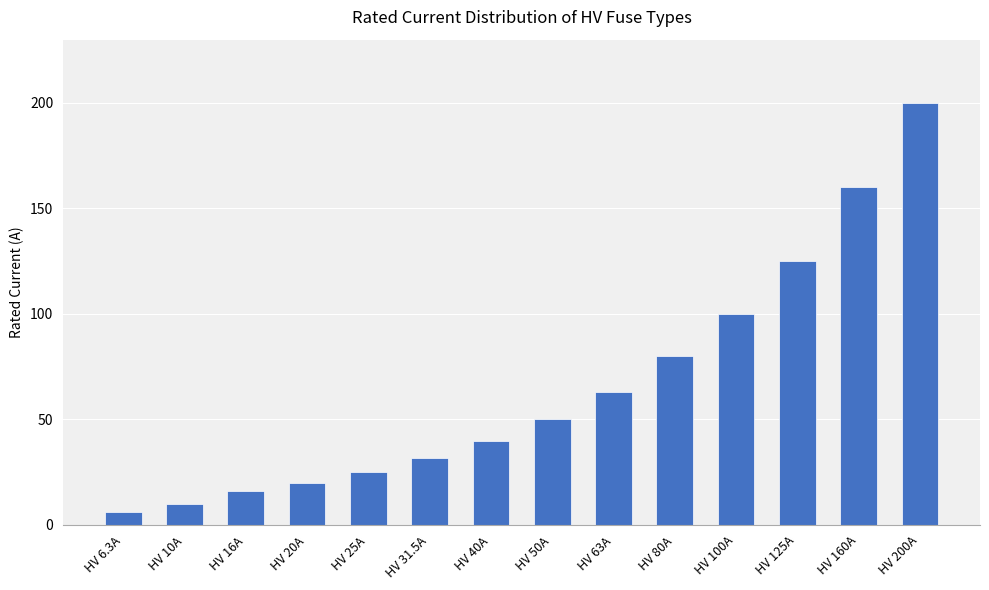

What is the label of the 11th bar from the left?

HV 100A